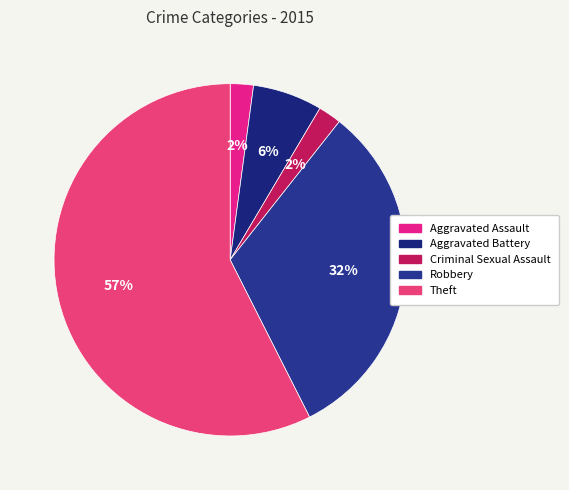

Which category has the biggest portion of the pie?

Theft